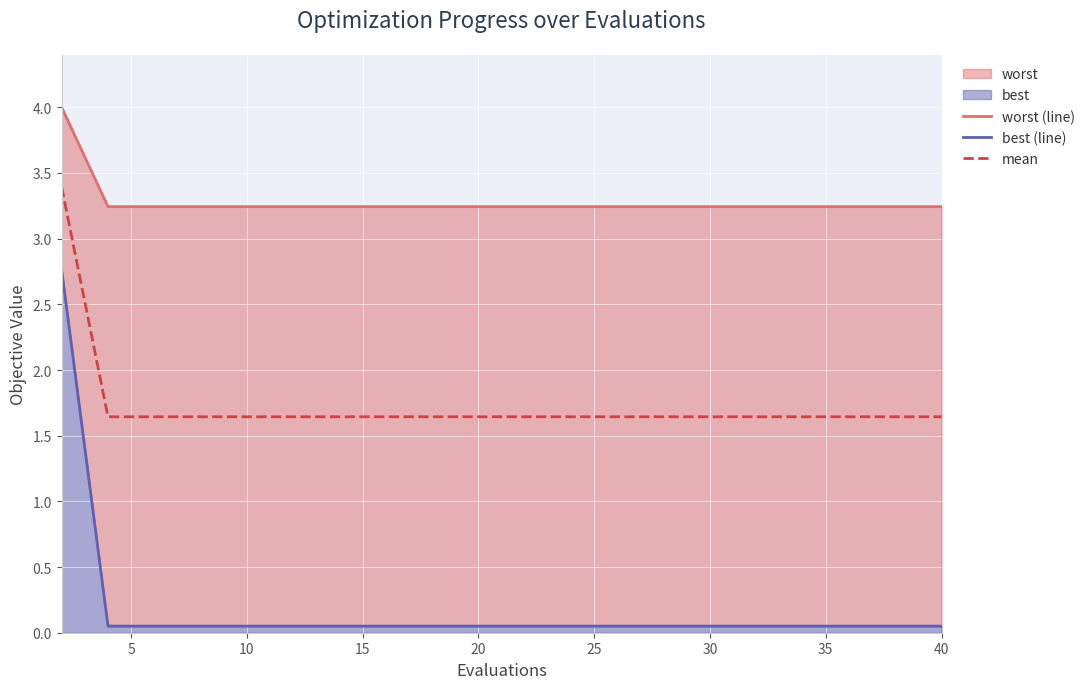

What is the maximum value for mean?

3.4